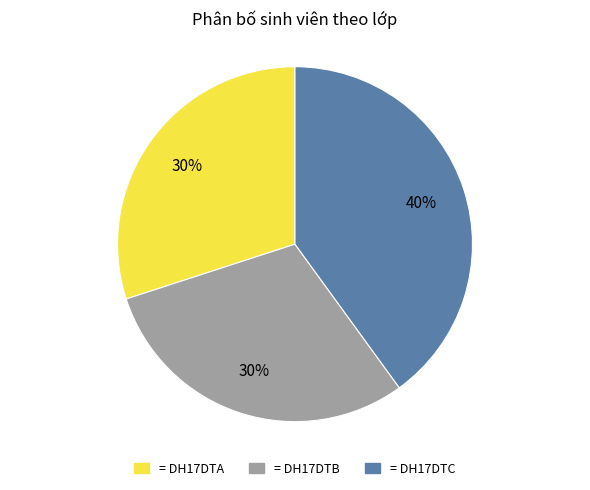

Is there a majority slice in this chart?

No